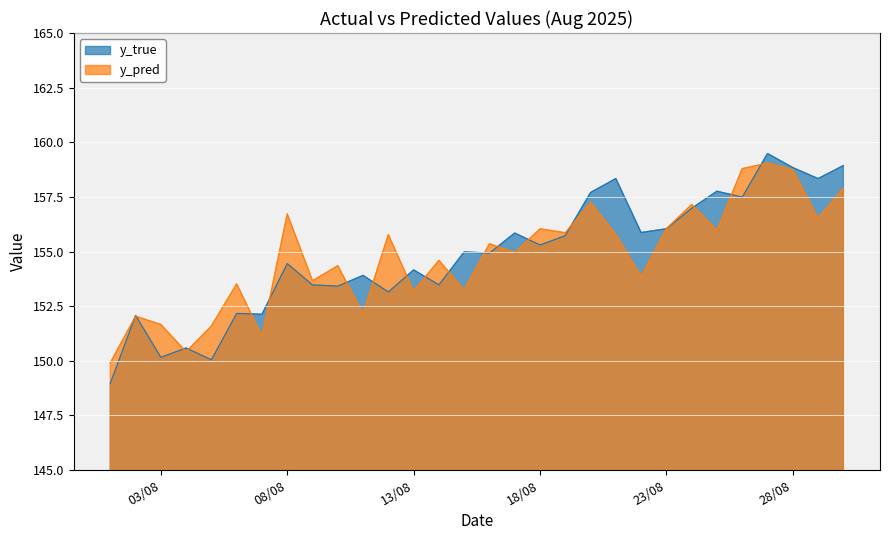

What is the sum of all y_true values?

4644.7